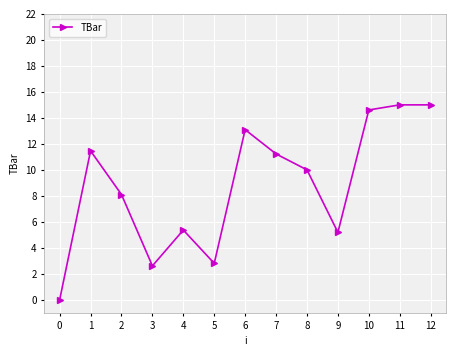

What is the difference between the values at 7 and 0?

11.2